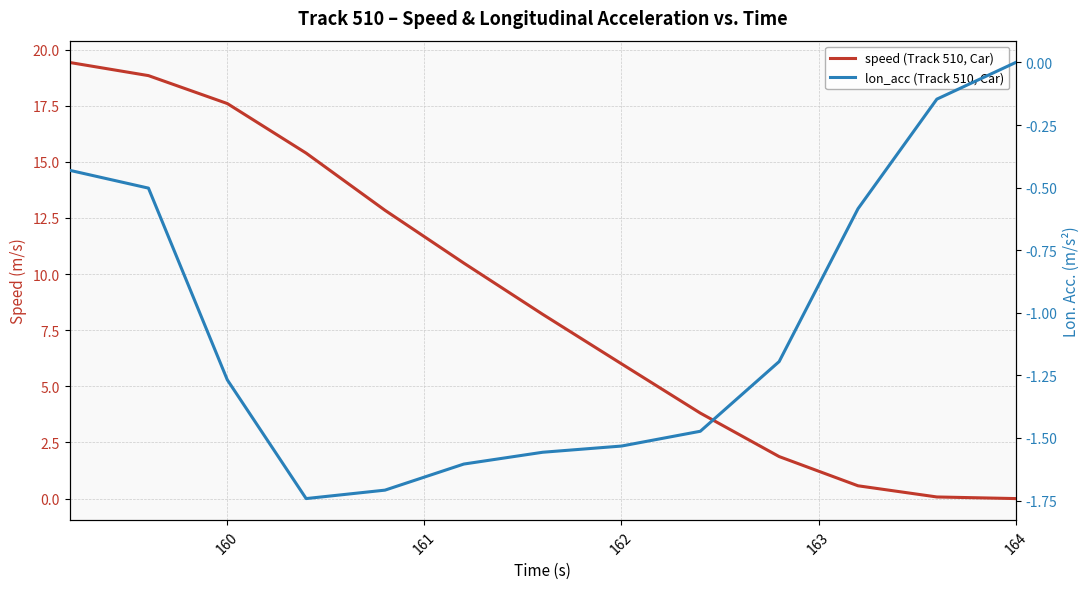

What is the value of the lon_acc (Track 510, Car) point at the 9th from the left?

-1.5